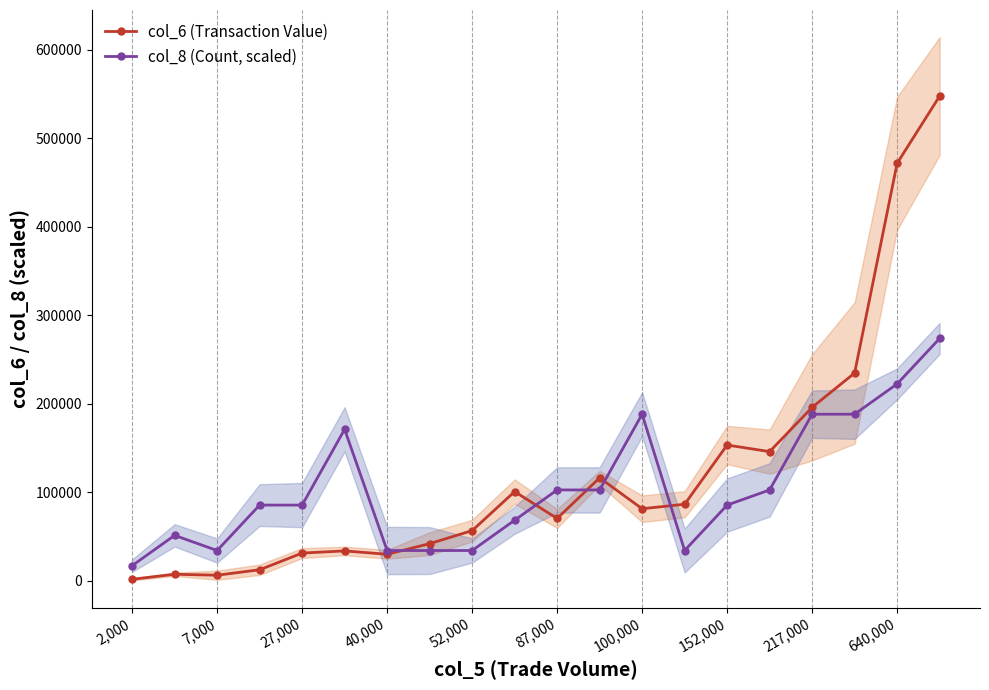

What is the minimum value for col_8 (Count, scaled)?

17118.1